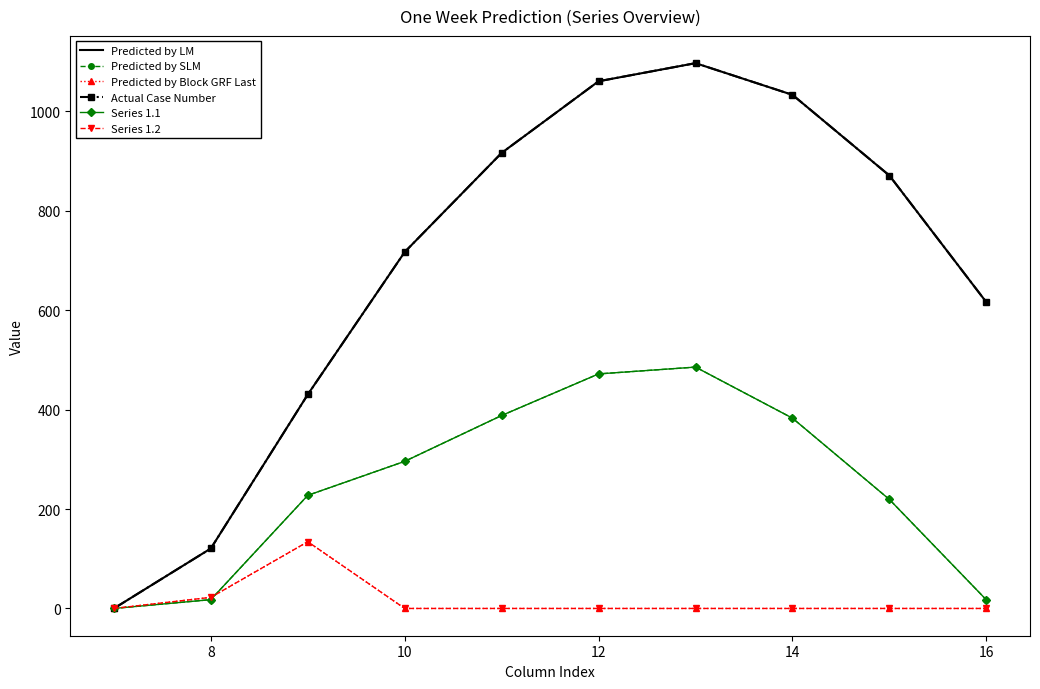

True or false: Predicted by Block GRF Last and Actual Case Number cross at least once.

False